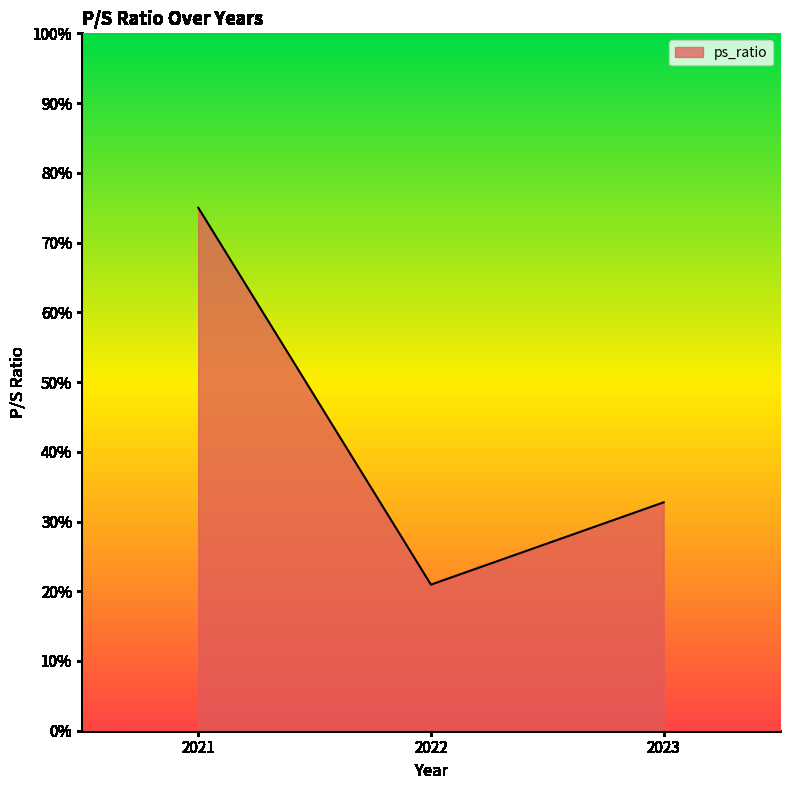

Is this an area chart (filled region under the line)?

Yes